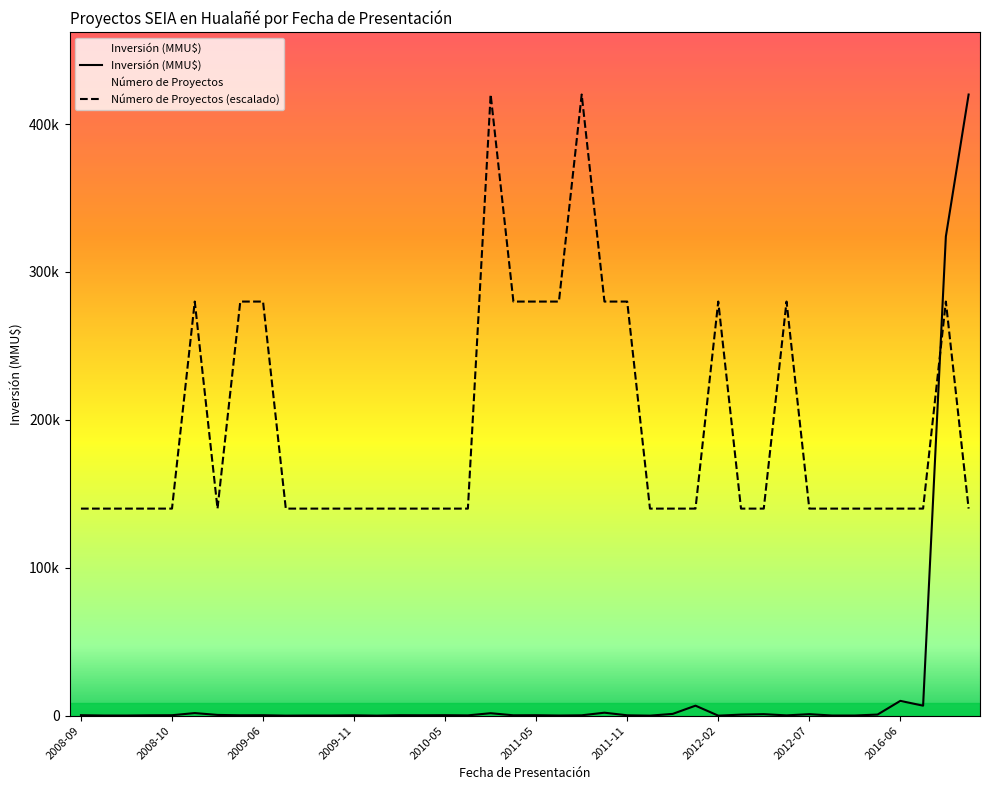

Rank the series by their maximum value, from lowest to highest.

Número de Proyectos, Inversión (MMU$)